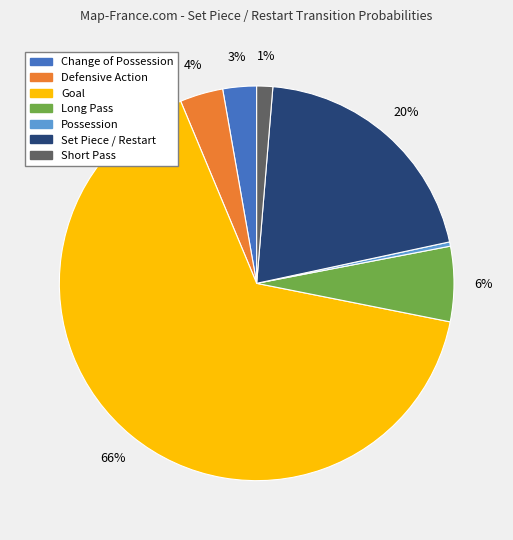

Does any single category account for the majority?

Yes